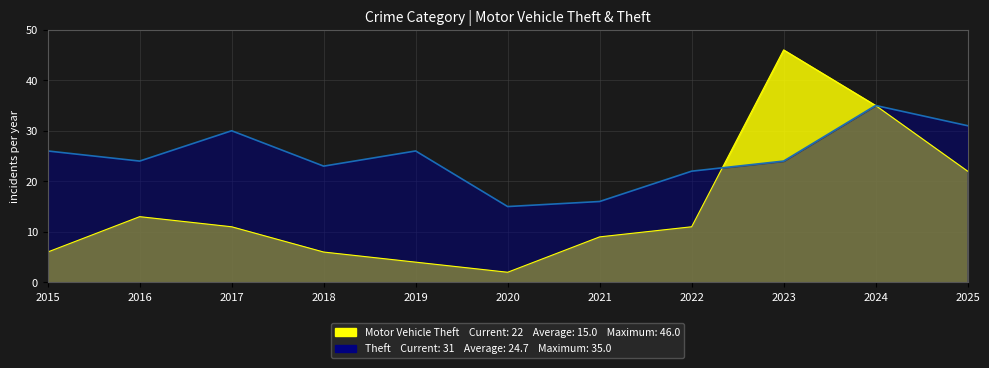

The Theft series shows 19 at 2024. True or false?

False